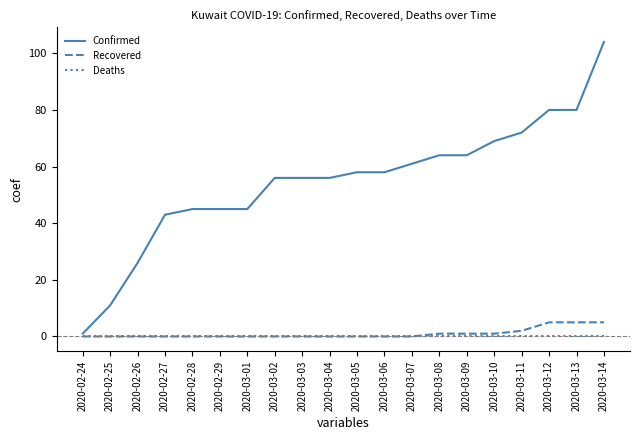

Which category has the highest value in the Confirmed series?

2020-03-14